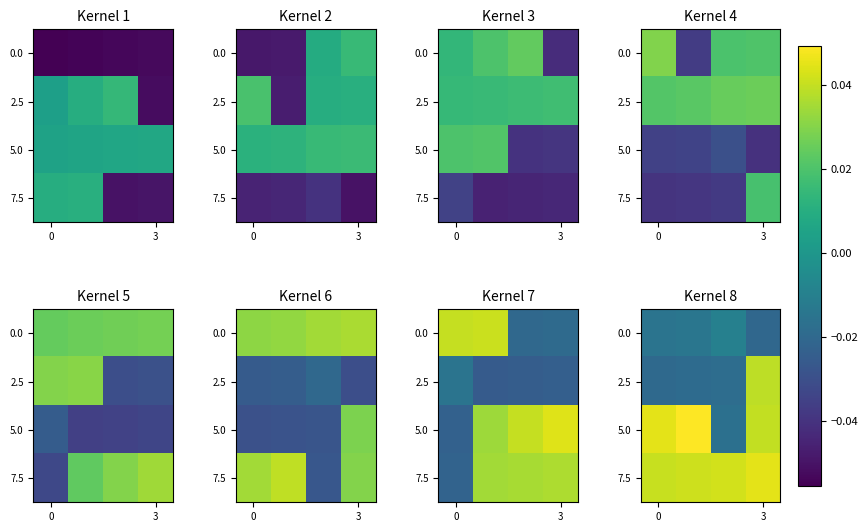

Between 2 and 3, which is larger?

2